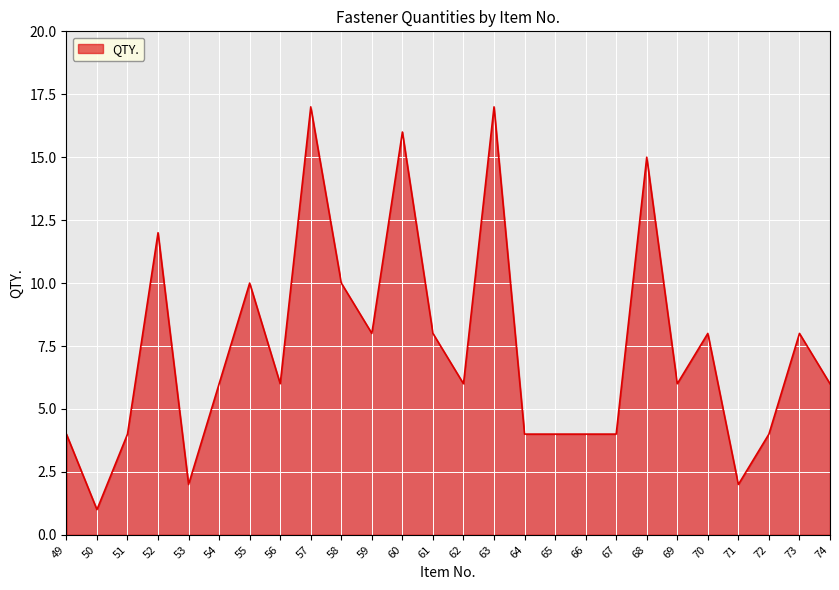

What is the difference between the maximum and minimum values?

16